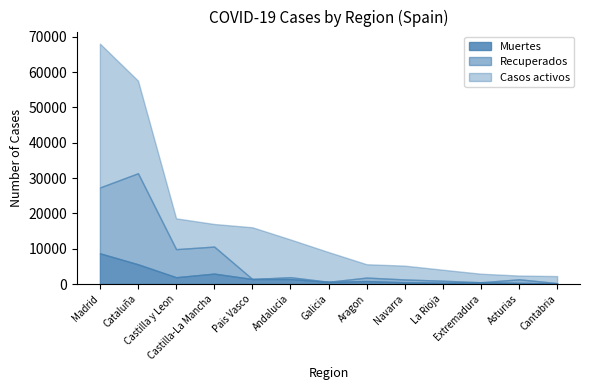

How many values in the Casos activos series exceed 6392?

6